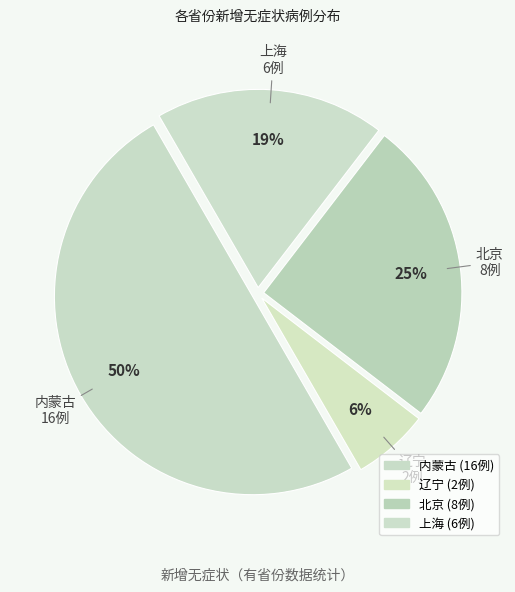

How many segments does this pie chart have?

4